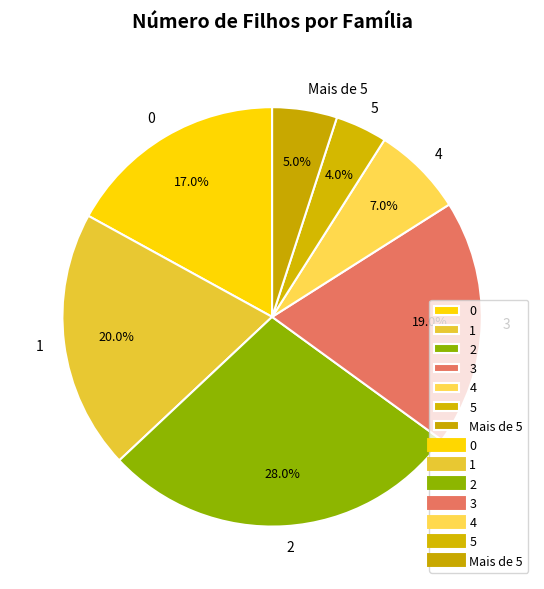

Between 5 and 1, which is larger?

1